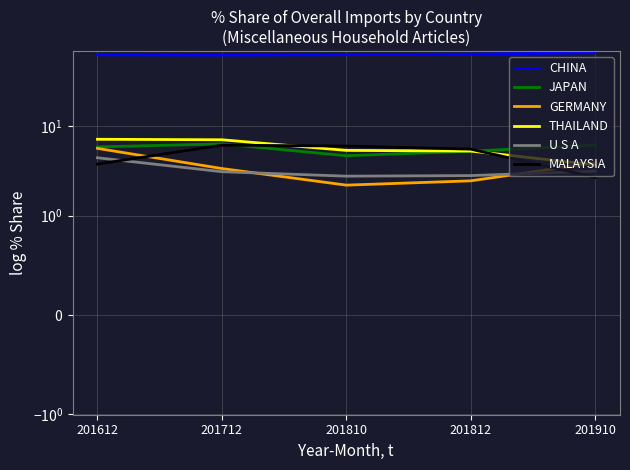

Which series changed the most between 201712 and 201910?

CHINA